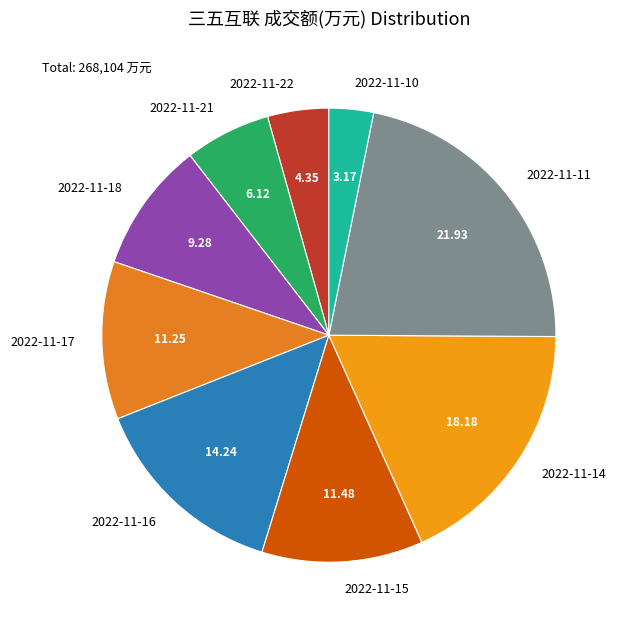

The 2022-11-22 slice represents 11% of the pie. True or false?

False